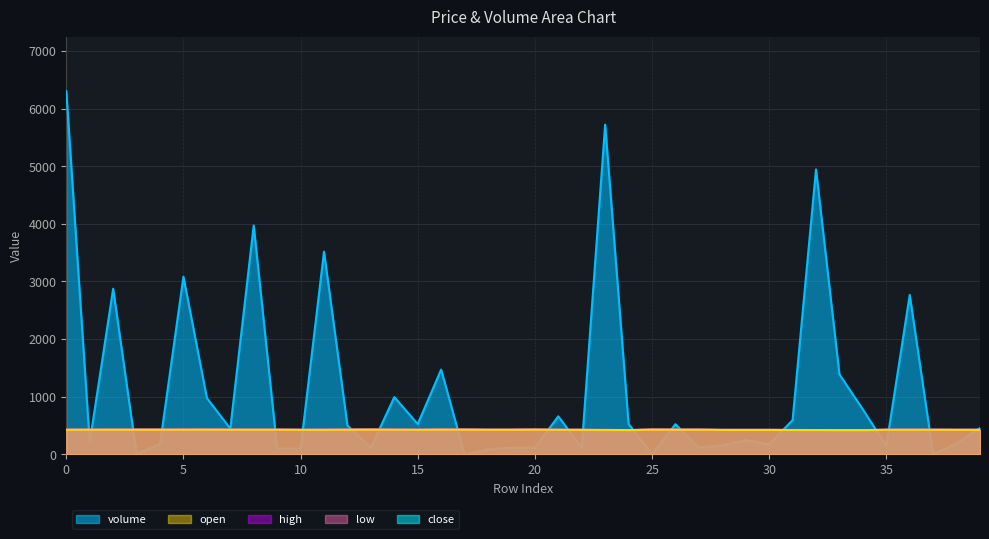

What are all the series names shown in the legend?

volume, open, high, low, close